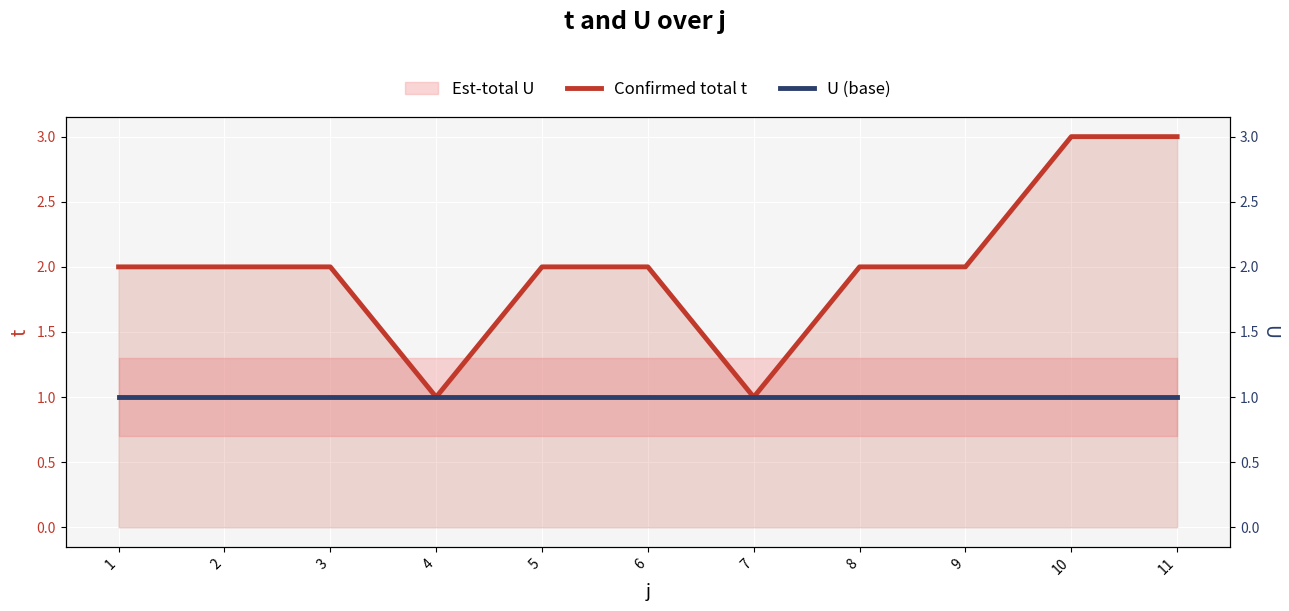

True or false: Confirmed total t and U (base) intersect in this chart.

False